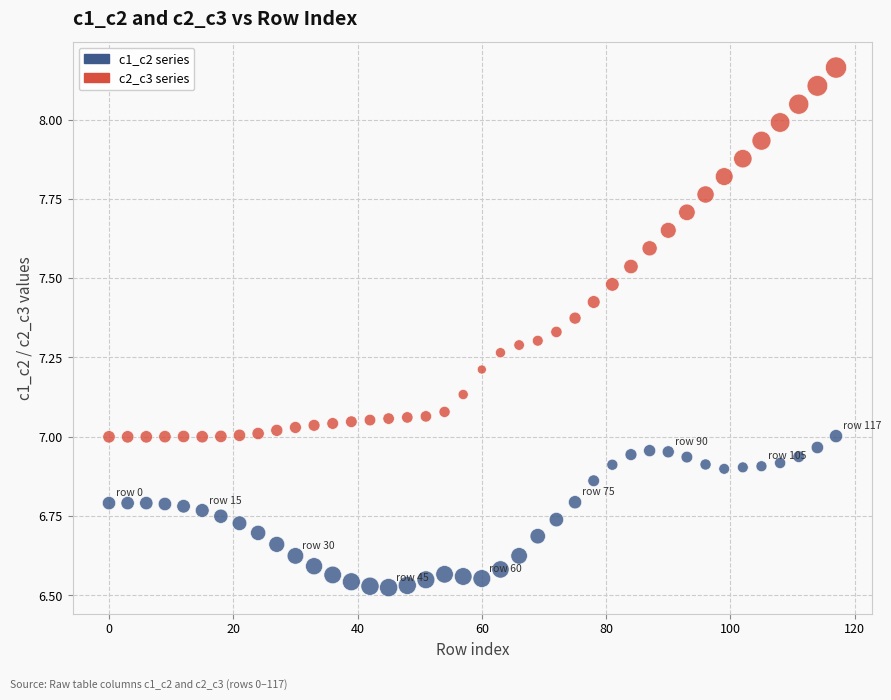

What are all the series names shown in the legend?

c1_c2 series, c2_c3 series